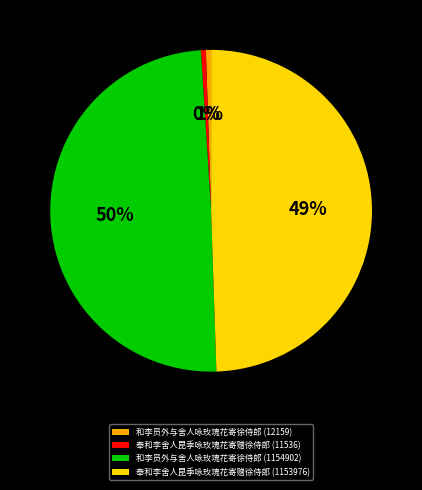

To the nearest percent, what percentage of the pie is 和李员外与舍人咏玫瑰花寄徐侍郎 (1154902)?

50%